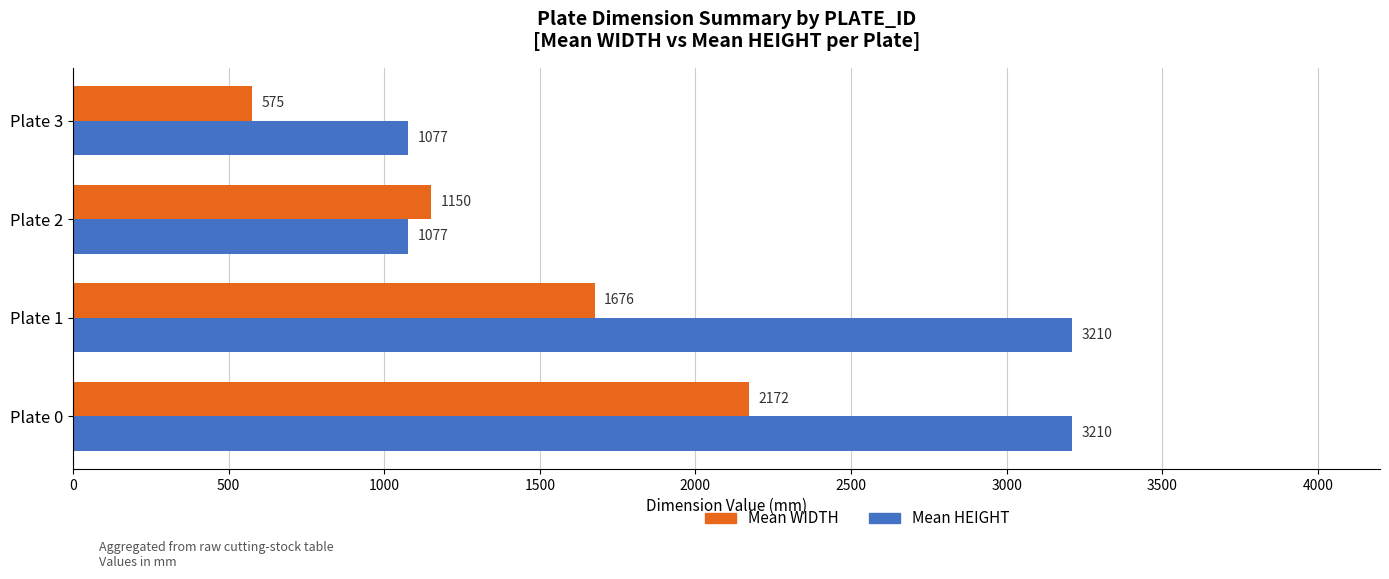

List the series in order of their peak value, highest first.

Mean HEIGHT, Mean WIDTH